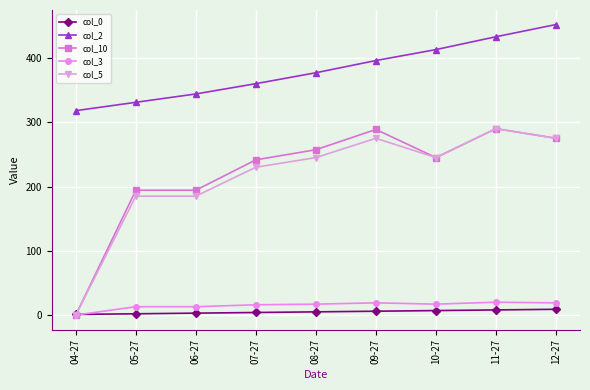

What is the spread (max minus min) of values at 10-27?

406.0